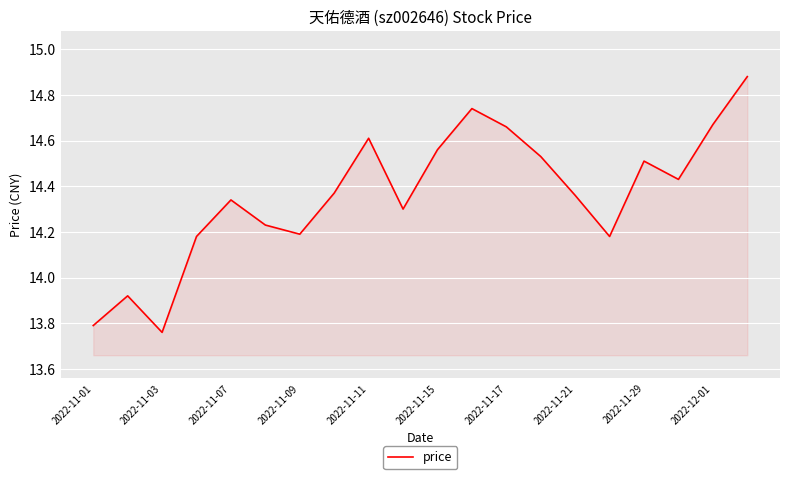

What is the difference between the maximum and minimum values?

1.1